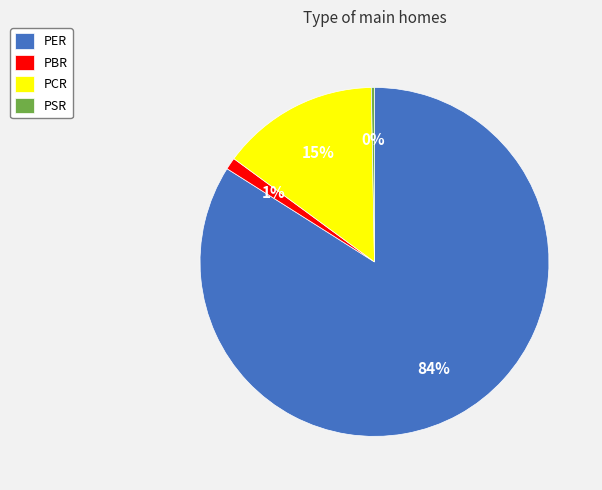

To the nearest percent, what is the combined percentage of PER and PBR?

85%